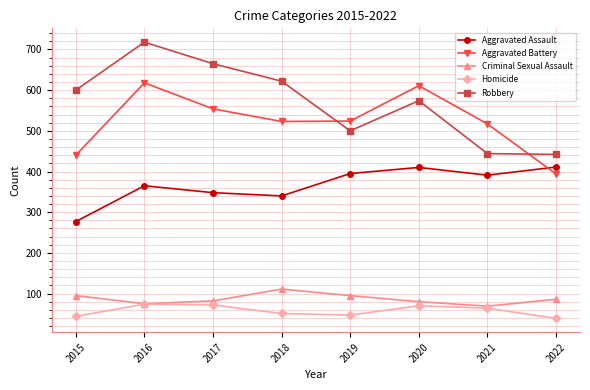

What is the total value across all series at 2022?

1372